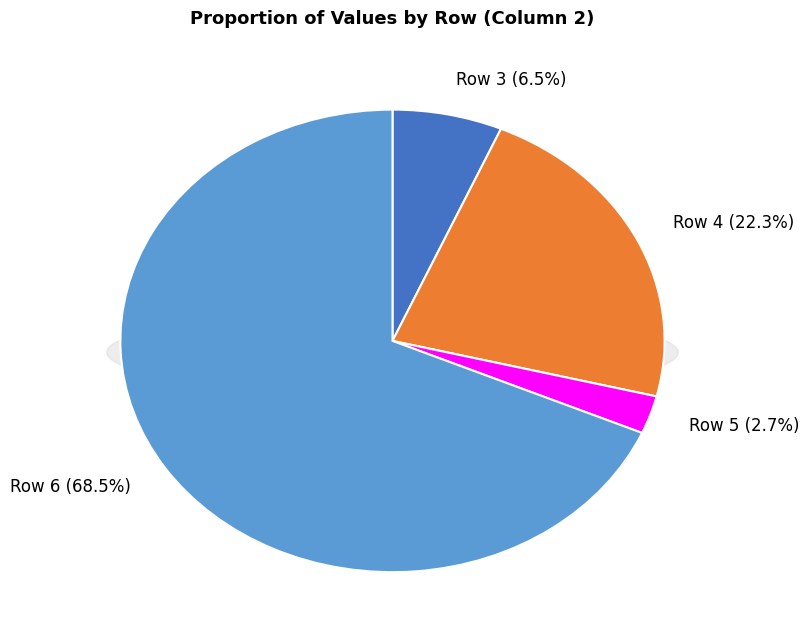

True or false: Row 6 accounts for 75% of the total.

False